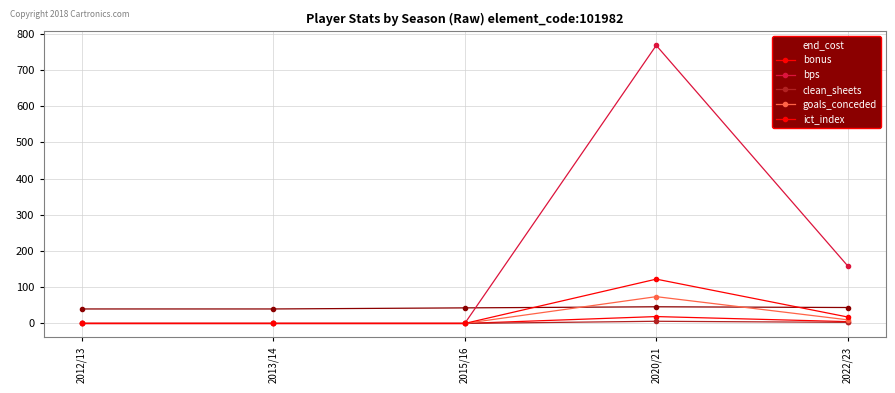

What is the difference between the highest and lowest values at 2022/23?

156.0